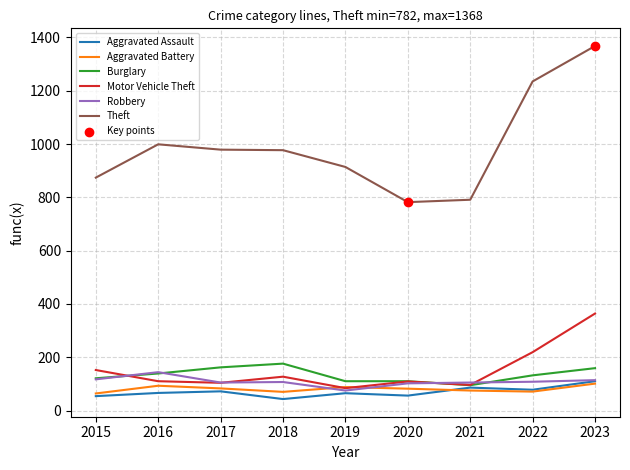

Is the value of Aggravated Battery at 2023 greater than the value of Theft at 2021?

No